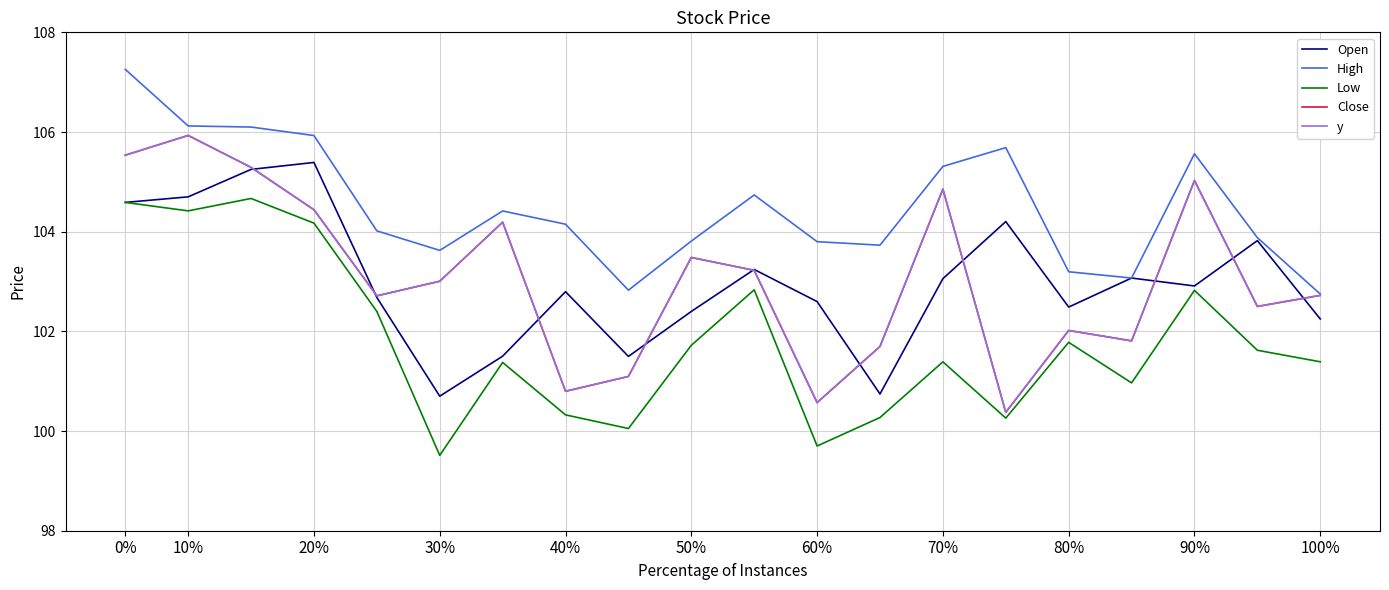

Which series has the largest total across all categories?

High